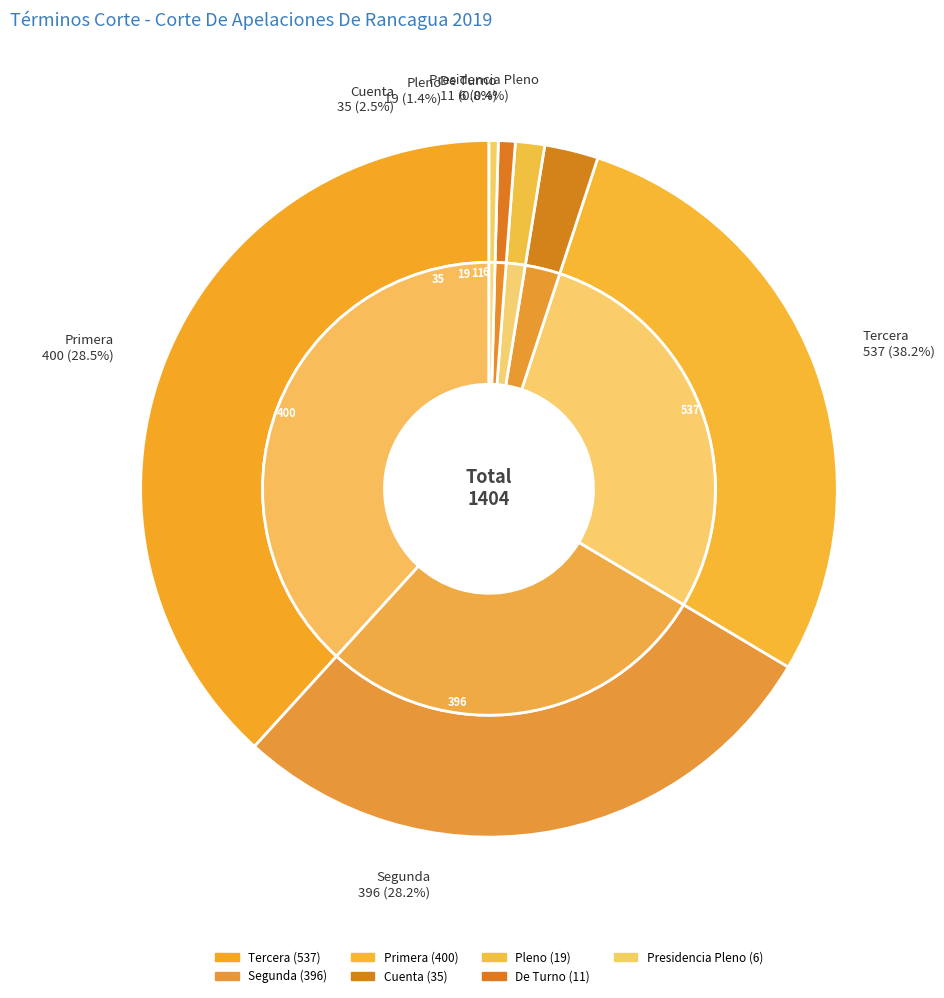

Is it true that Primera is 28% of the pie?

True